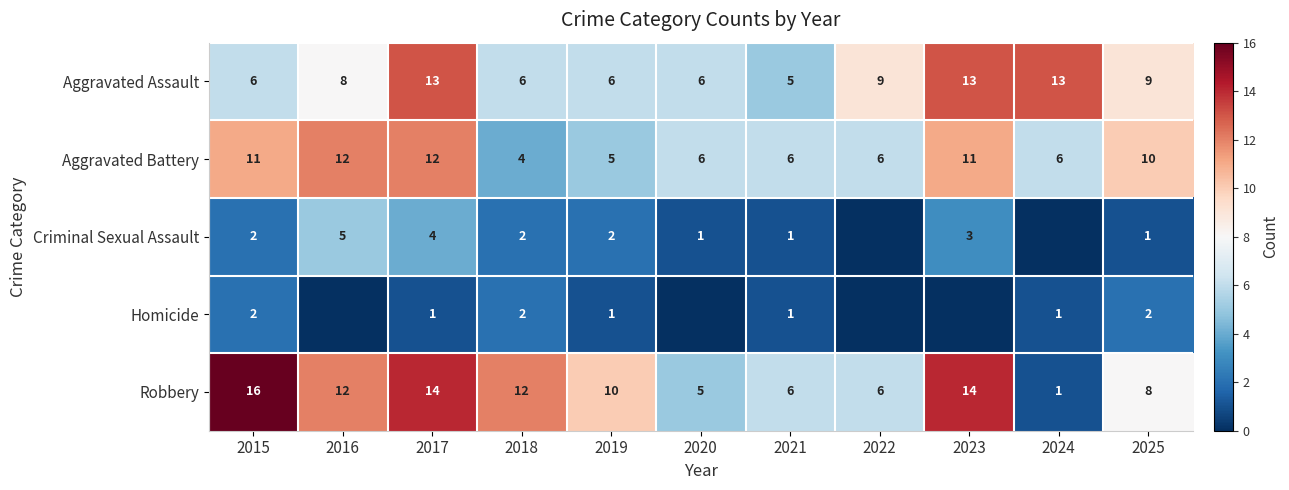

What is the difference between the second highest and minimum values in the Robbery series?

13